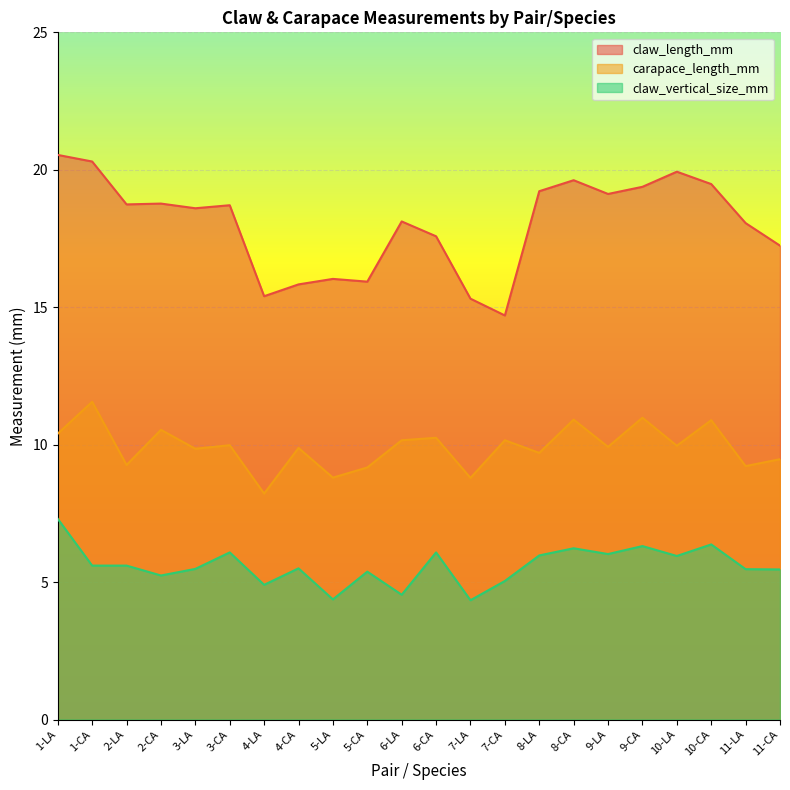

How many data points in claw_vertical_size_mm are less than 5?

4